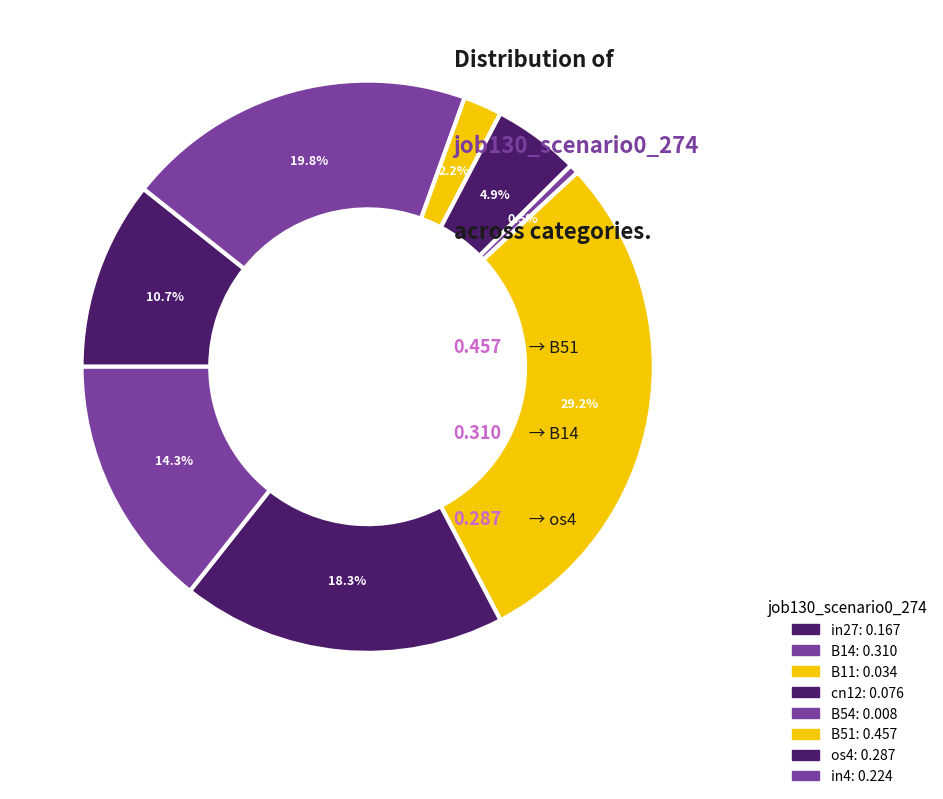

How many slices are in this pie chart?

8